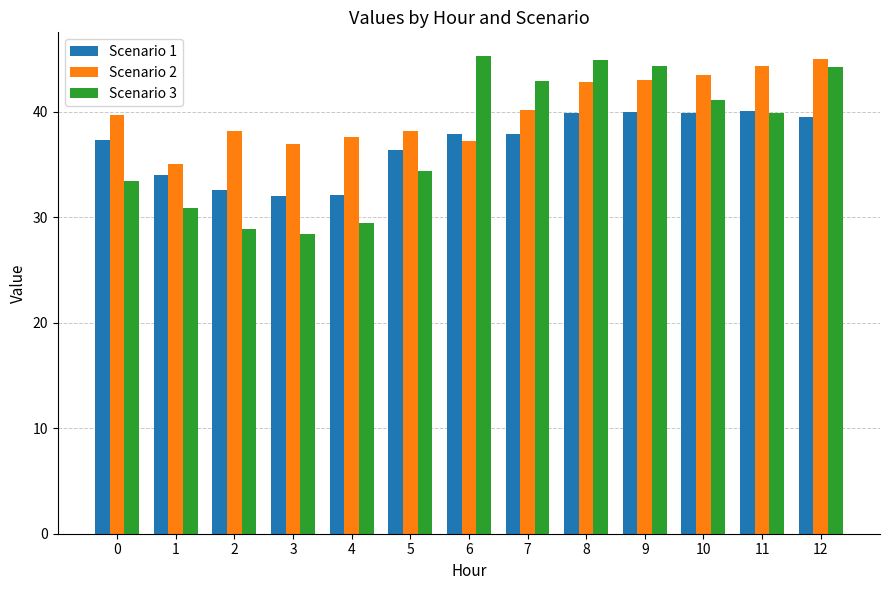

What is the sum of all Scenario 2 values?

521.5